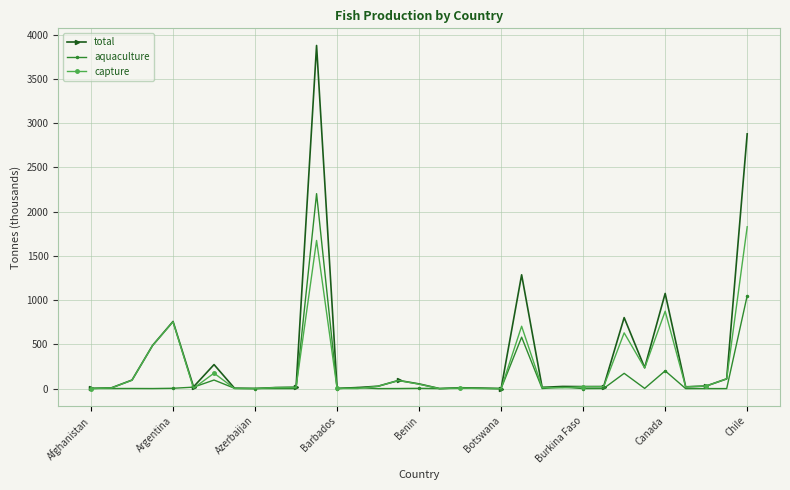

Rank the series by their maximum value, from lowest to highest.

capture, aquaculture, total